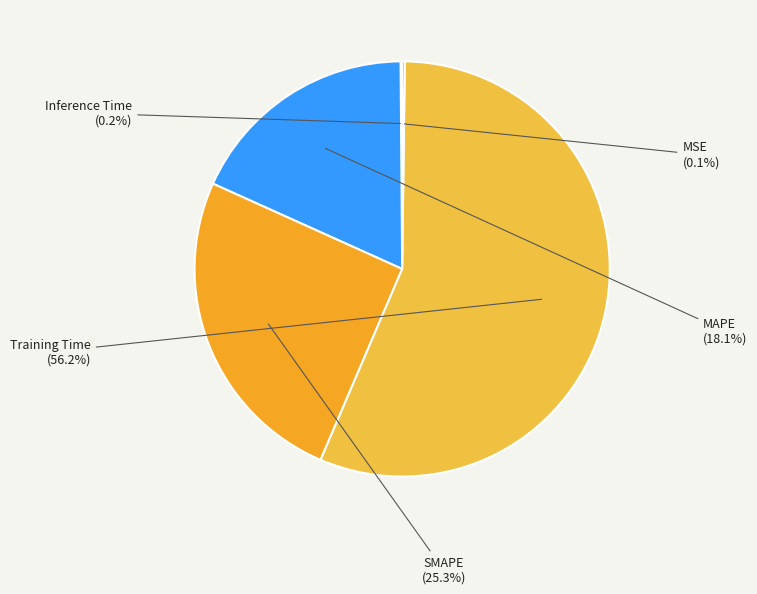

How many segments does this pie chart have?

5